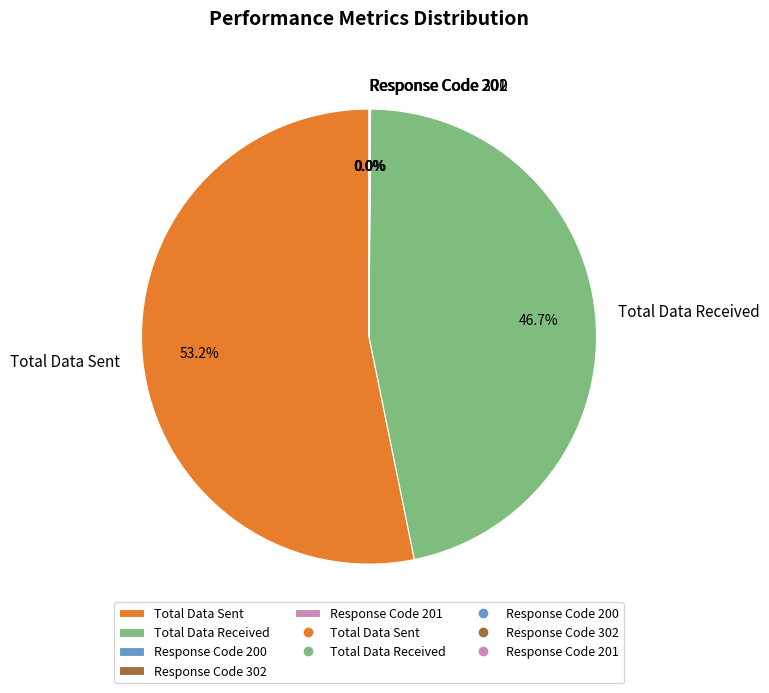

What is the ratio of the value at Total Data Received to the value at Total Data Sent?

0.9